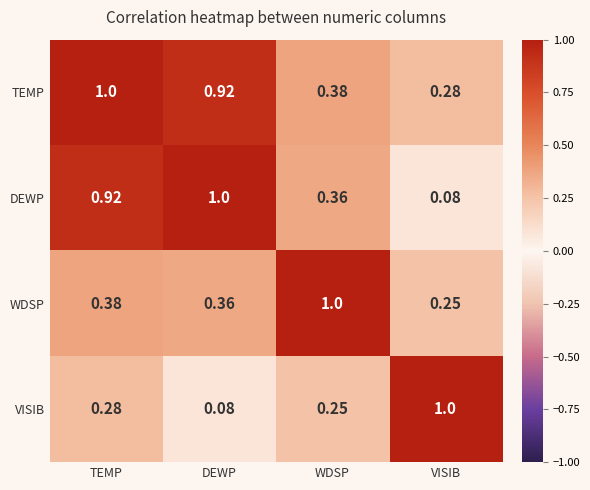

Which category has the lowest value in the DEWP series?

VISIB